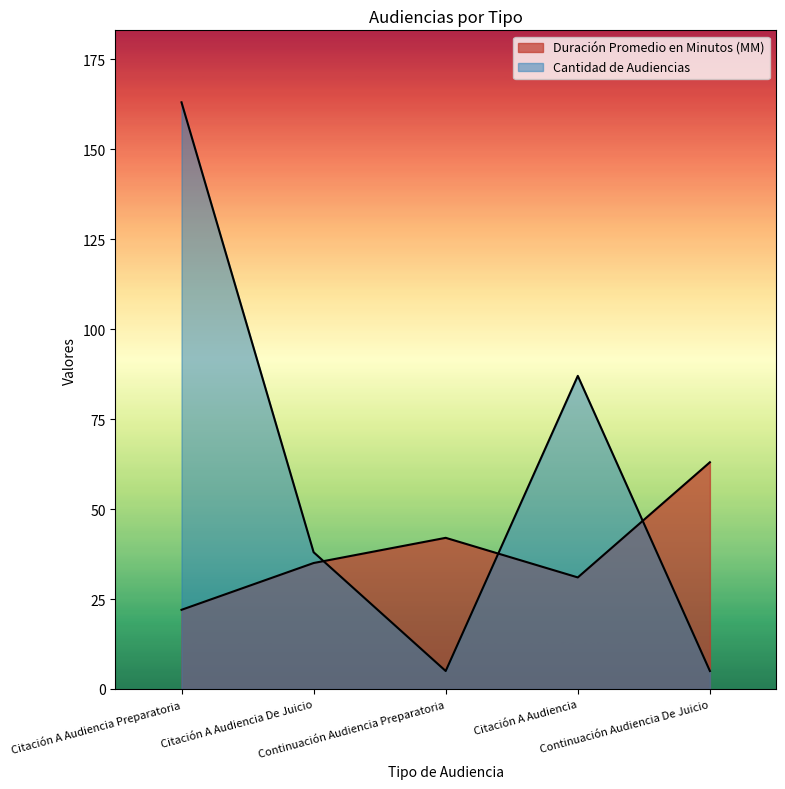

What is the minimum value shown in the chart?

5